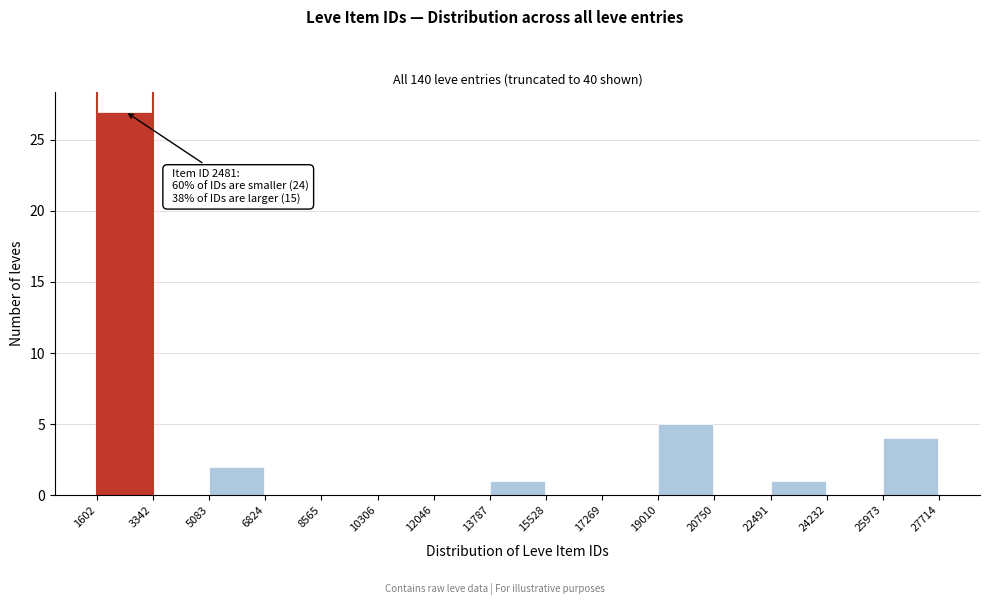

Which range on the x-axis has the tallest bar?

1602 to 3342